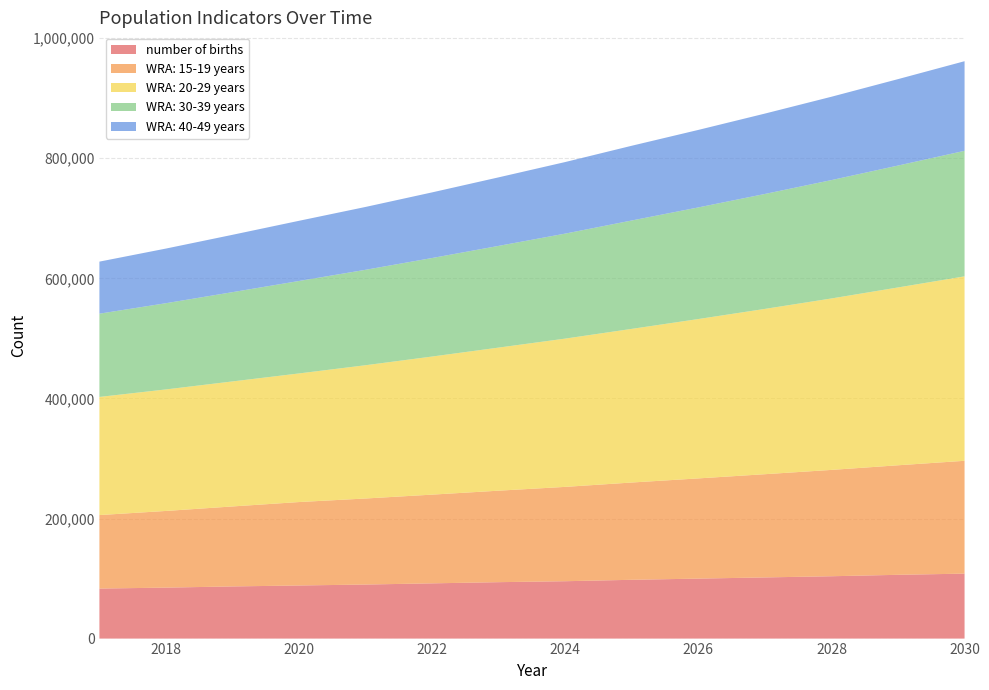

Reading left to right, extract all data points from this chart.

number of births: 83308.9	84888.2	86862.4	88441.7	90021.0	91995.2	93969.3	95548.6	97917.6	99891.7	101865.9	103840.0	106209.0	108183.1
WRA: 15-19 years: 122400.0	127691.5	133211.9	138970.9	143301.2	147766.5	152370.9	157118.7	162014.6	166893.3	171919.0	177096.0	182428.9	187922.4
WRA: 20-29 years: 196757.4	202412.3	208229.8	214214.4	221971.6	230009.7	238338.9	246969.7	255913.1	265436.6	275314.6	285560.1	296186.9	307209.1
WRA: 30-39 years: 138667.9	143594.5	148696.2	153979.2	158956.9	164095.6	169400.4	174876.7	180530.0	185907.5	191445.2	197147.8	203020.3	209067.8
WRA: 40-49 years: 86702.4	90997.7	95505.9	100237.4	104674.9	109309.0	114148.1	119201.5	124478.6	129081.0	133853.4	138802.3	143934.2	149255.9